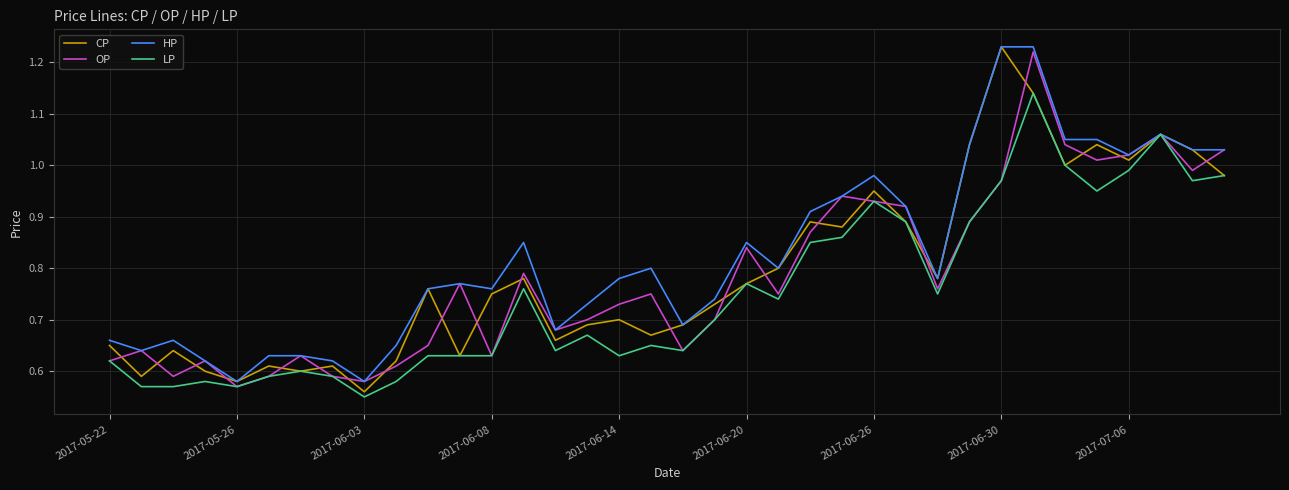

Which series has the largest total across all categories?

HP